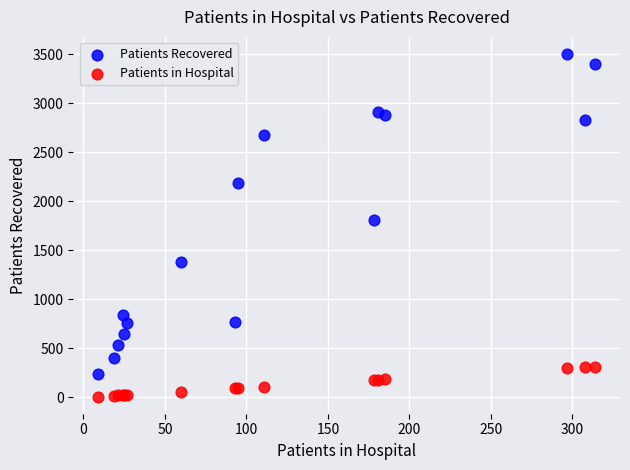

What is the X range (max minus min) for the scatter plot?

305